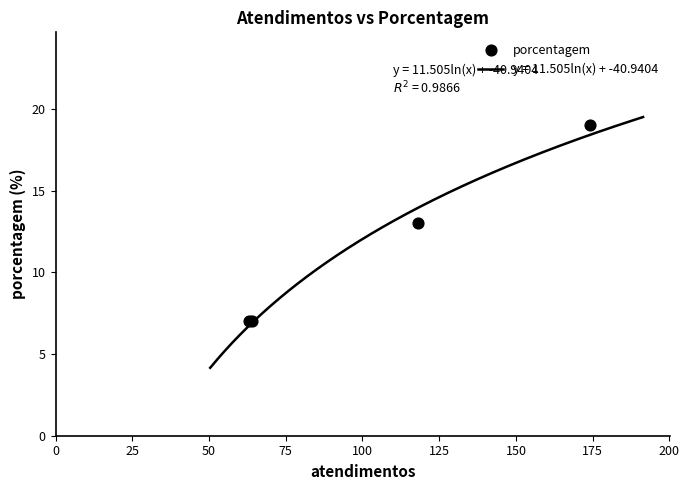

What is the lowest value of the y = 11.505ln(x) + -40.9404 series?

4.2